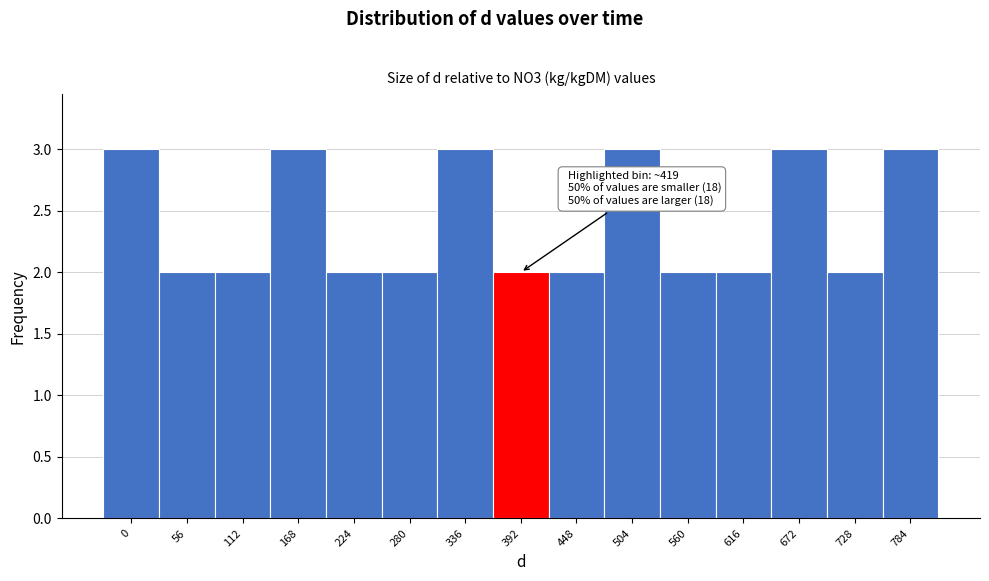

Reading left to right, extract all data points from this chart.

0=3	56=2	112=2	168=3	224=2	280=2	336=3	392=2	448=2	504=3	560=2	616=2	672=3	728=2	784=3